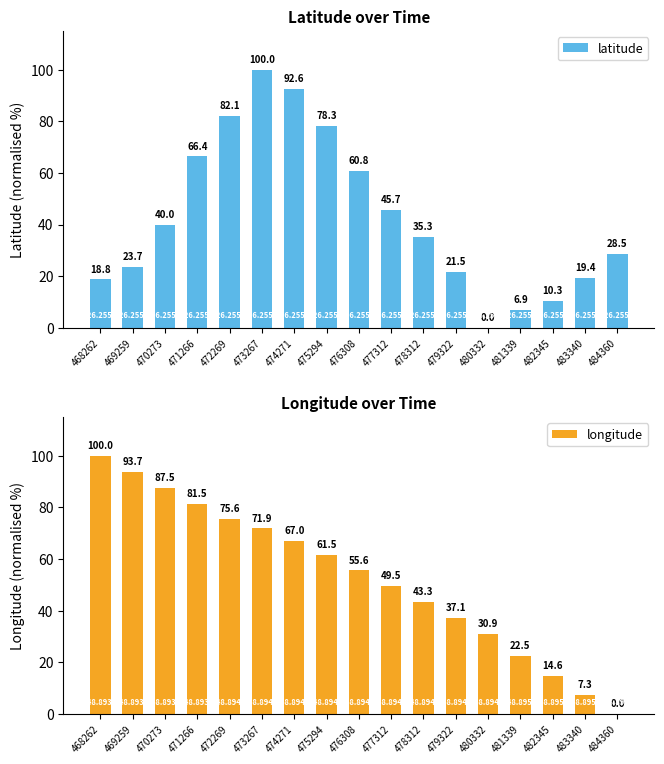

List the labels in order of latitude value, smallest first.

480332, 481339, 482345, 468262, 483340, 479322, 469259, 484360, 478312, 470273, 477312, 476308, 471266, 475294, 472269, 474271, 473267